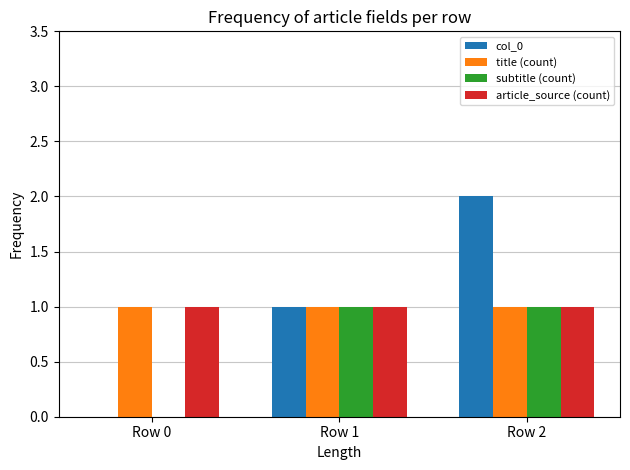

Are the bars horizontal?

No